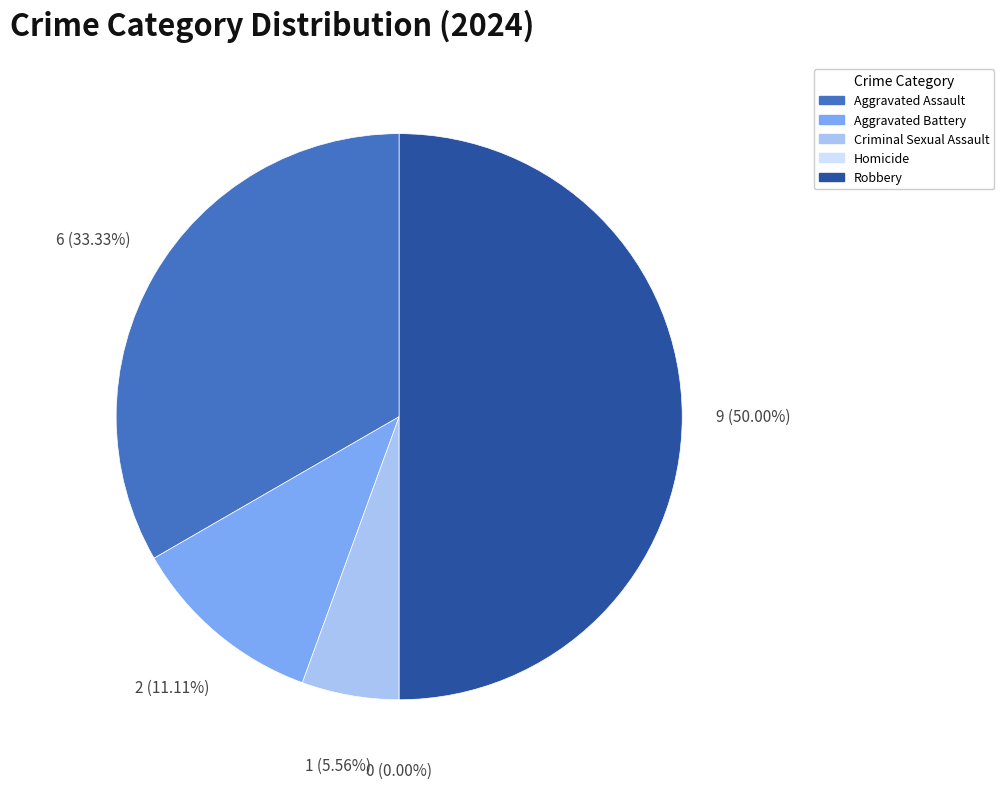

Do Robbery and Criminal Sexual Assault together represent more than half of the pie?

Yes